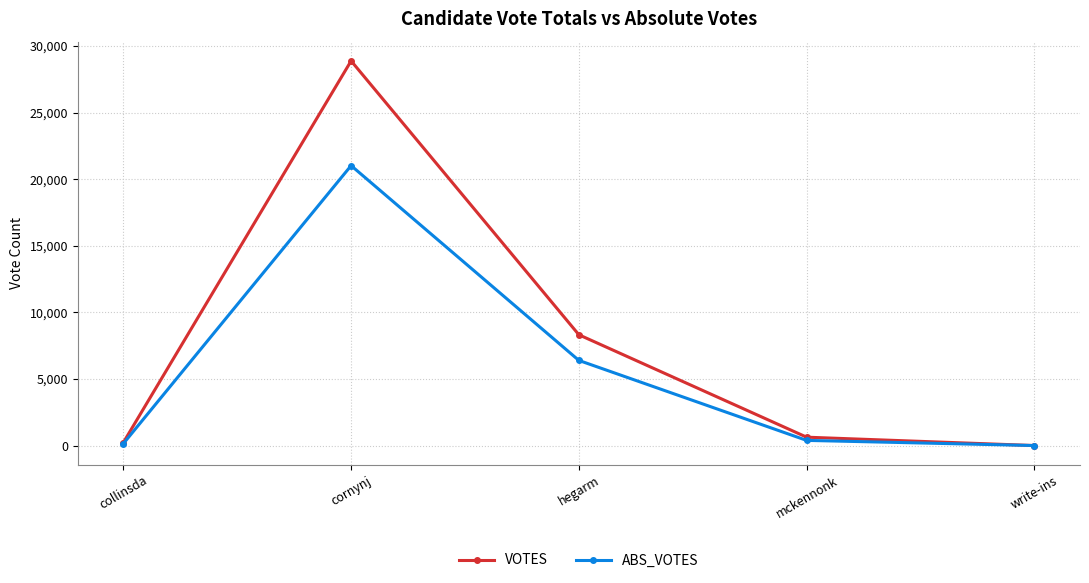

At which category is the sum across all series the highest?

cornynj